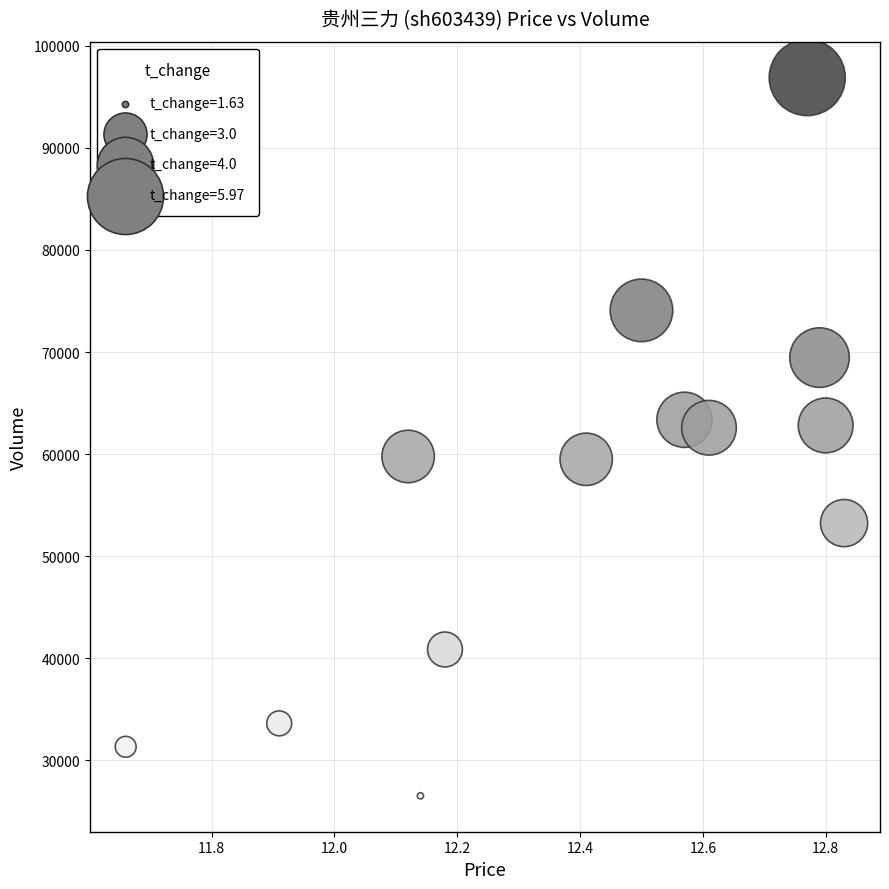

What is the range of Y values (max minus min)?

70383